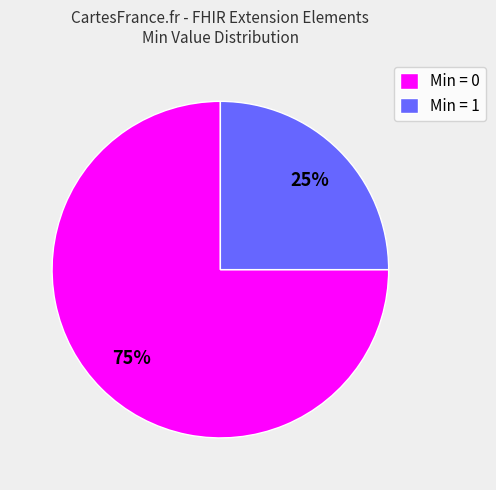

Do Min = 0 and Min = 1 together represent more than half of the pie?

Yes